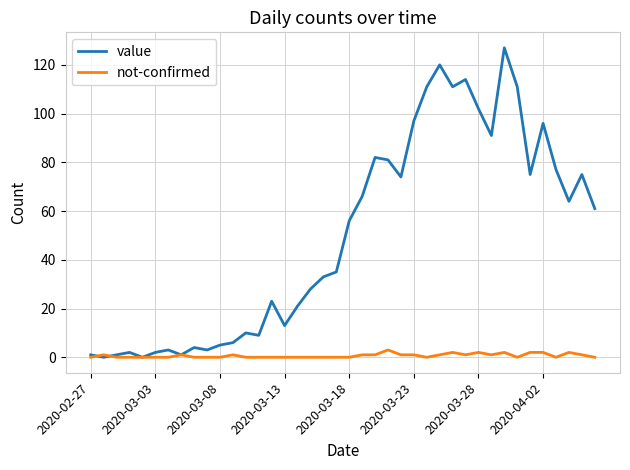

Which series has the widest spread of values?

value